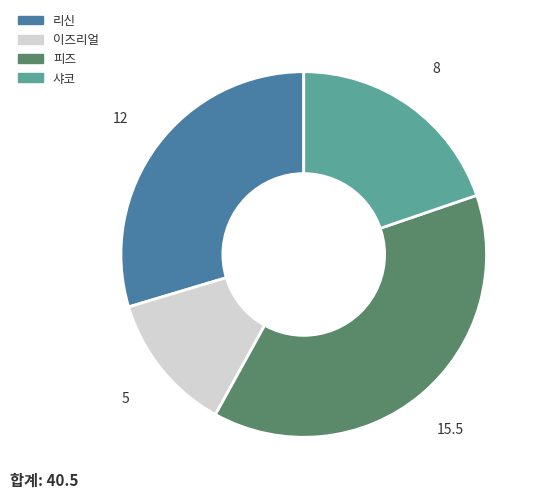

What is the ratio of the value at 리신 to the value at 이즈리얼?

2.4